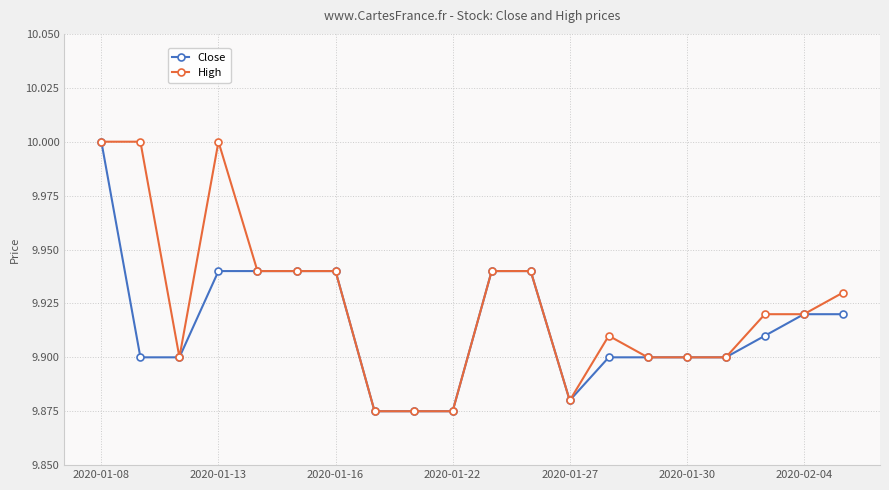

At how many categories does at least one series exceed 9?

20